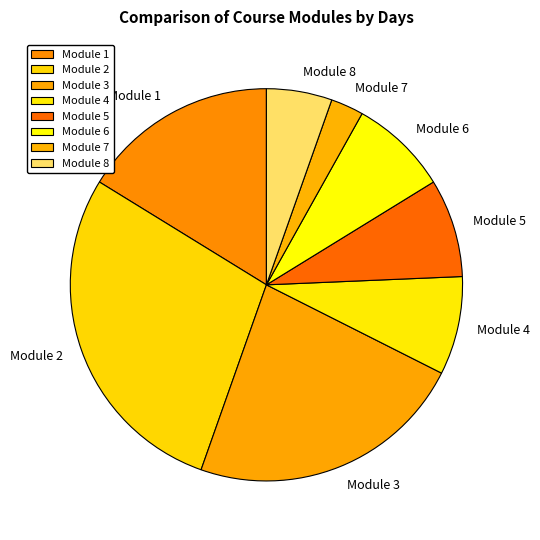

Combined, do Module 2 and Module 8 account for over 50%?

No